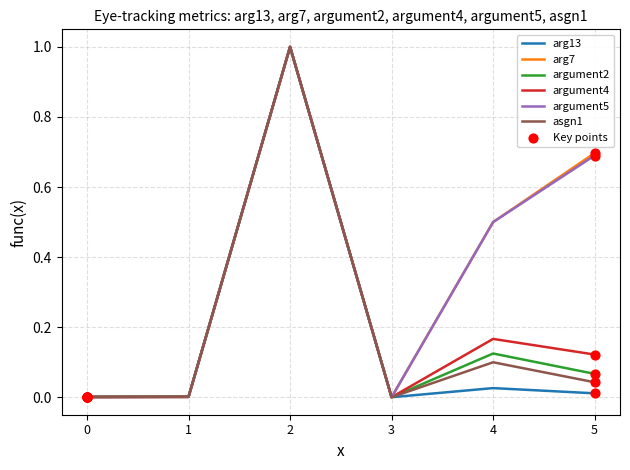

Is the value of argument2 at 4 greater than the value of arg13 at 5?

Yes